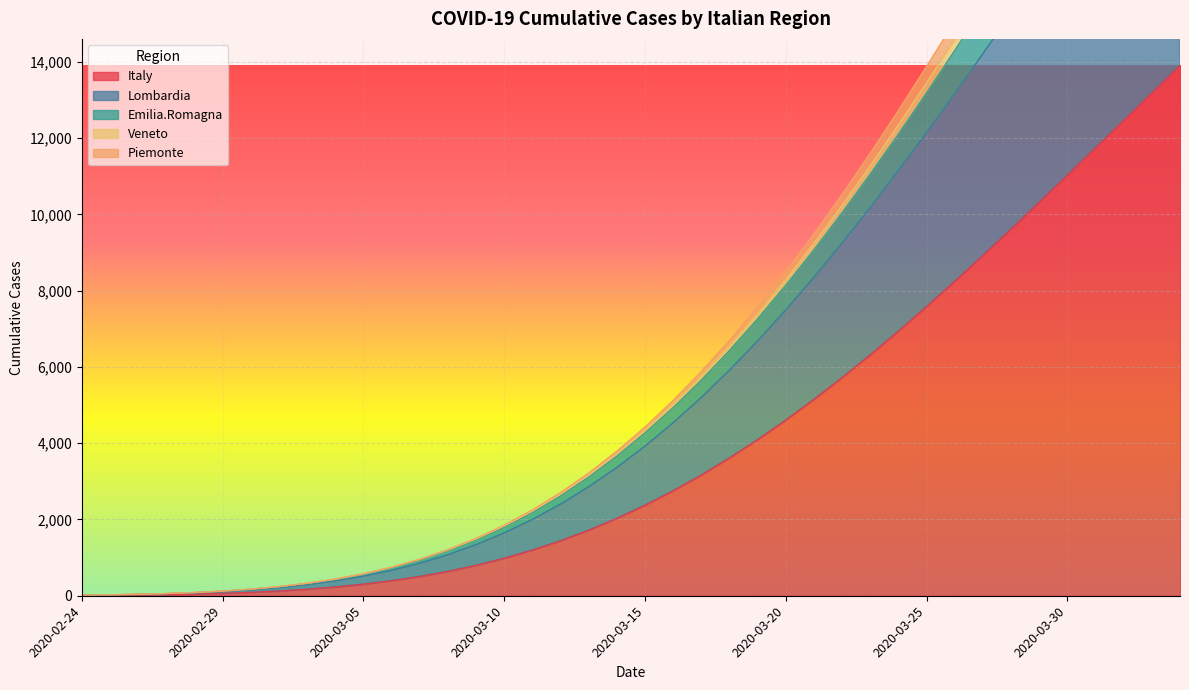

What are all the series names shown in the legend?

Italy, Lombardia, Veneto, Emilia.Romagna, Piemonte